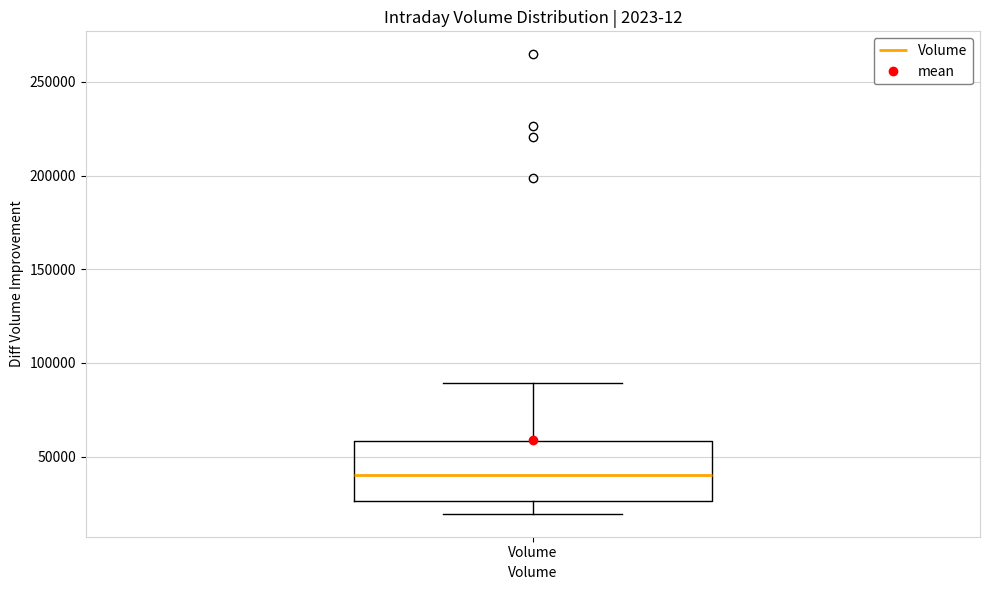

Where is the upper edge of the box for Volume on the y-axis? The values are not printed on the chart, so give them approximately, as read against the axis.

60000